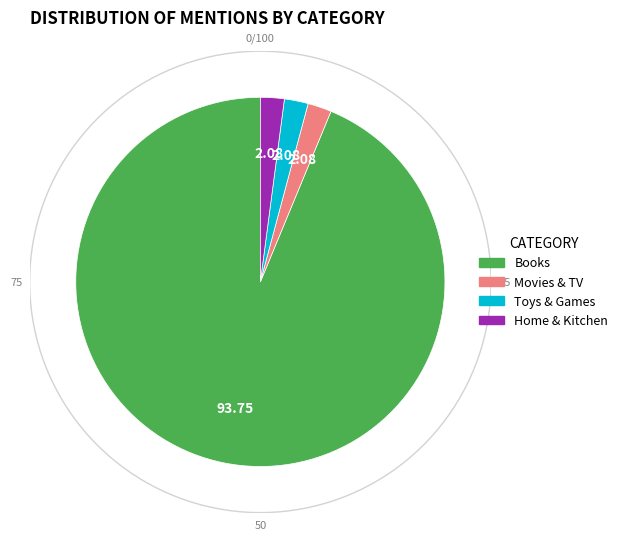

Count the number of slices in the pie.

4